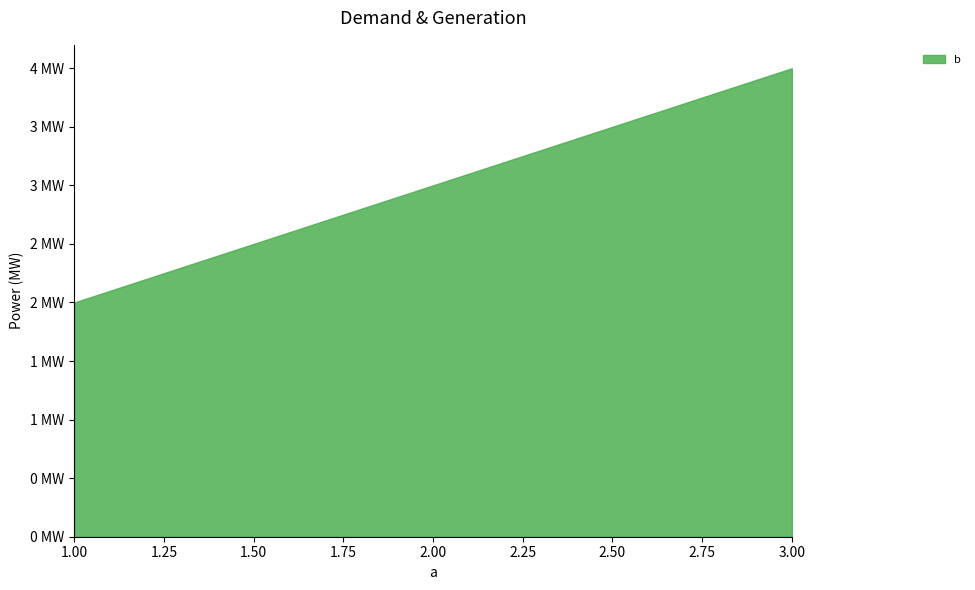

What is the smallest value displayed?

2